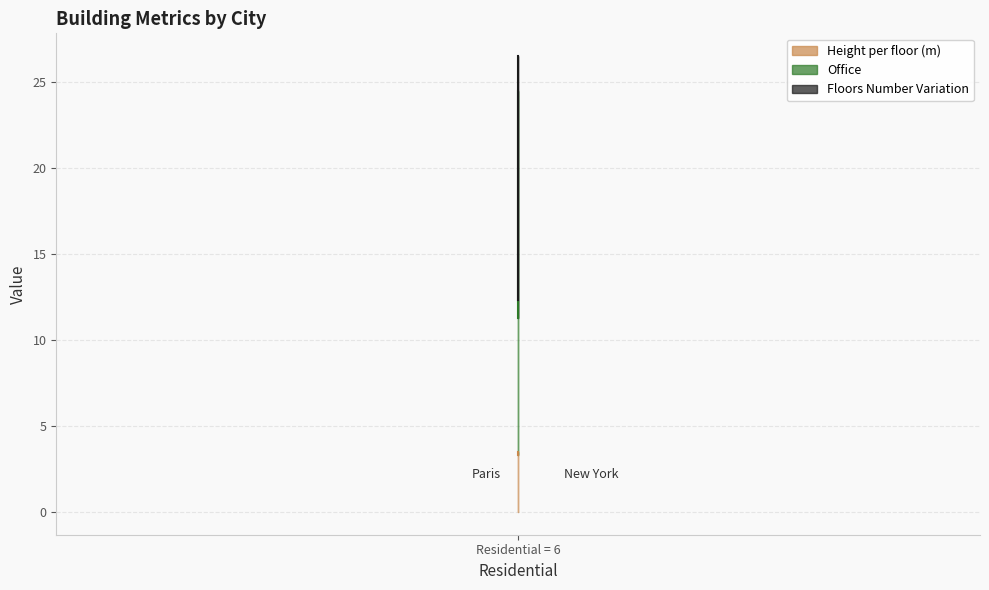

What is the value of the Office point at the 2nd from the left?

8.0